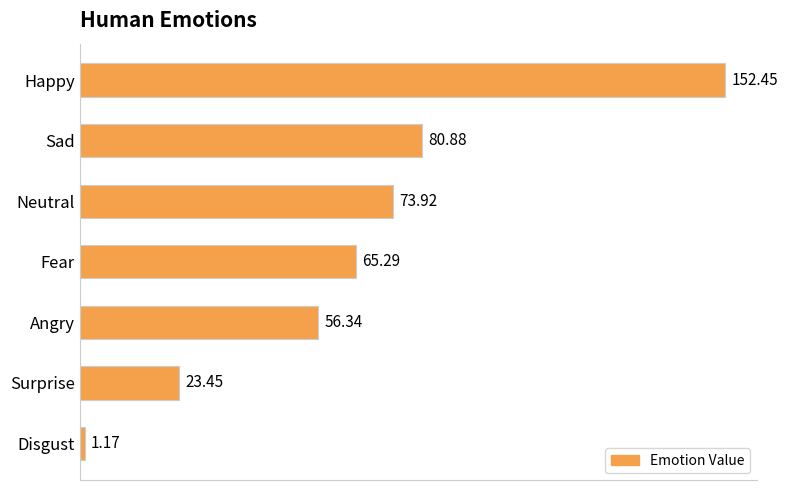

Rank the categories by value from highest to lowest.

Happy, Sad, Neutral, Fear, Angry, Surprise, Disgust